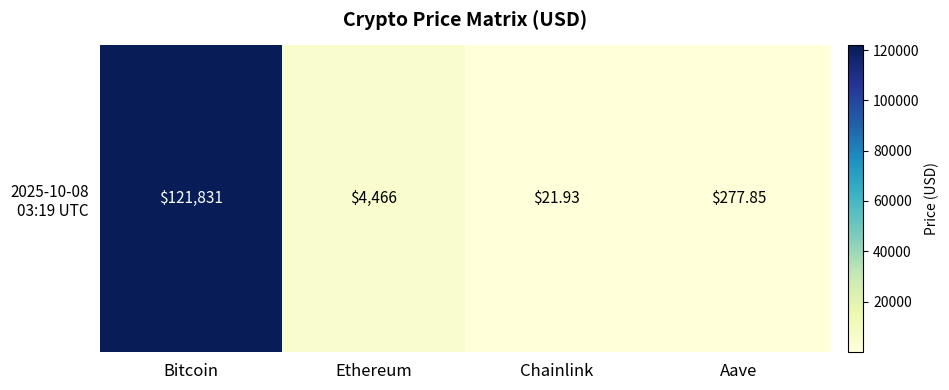

What is the difference between the second highest and second lowest values?

4188.2